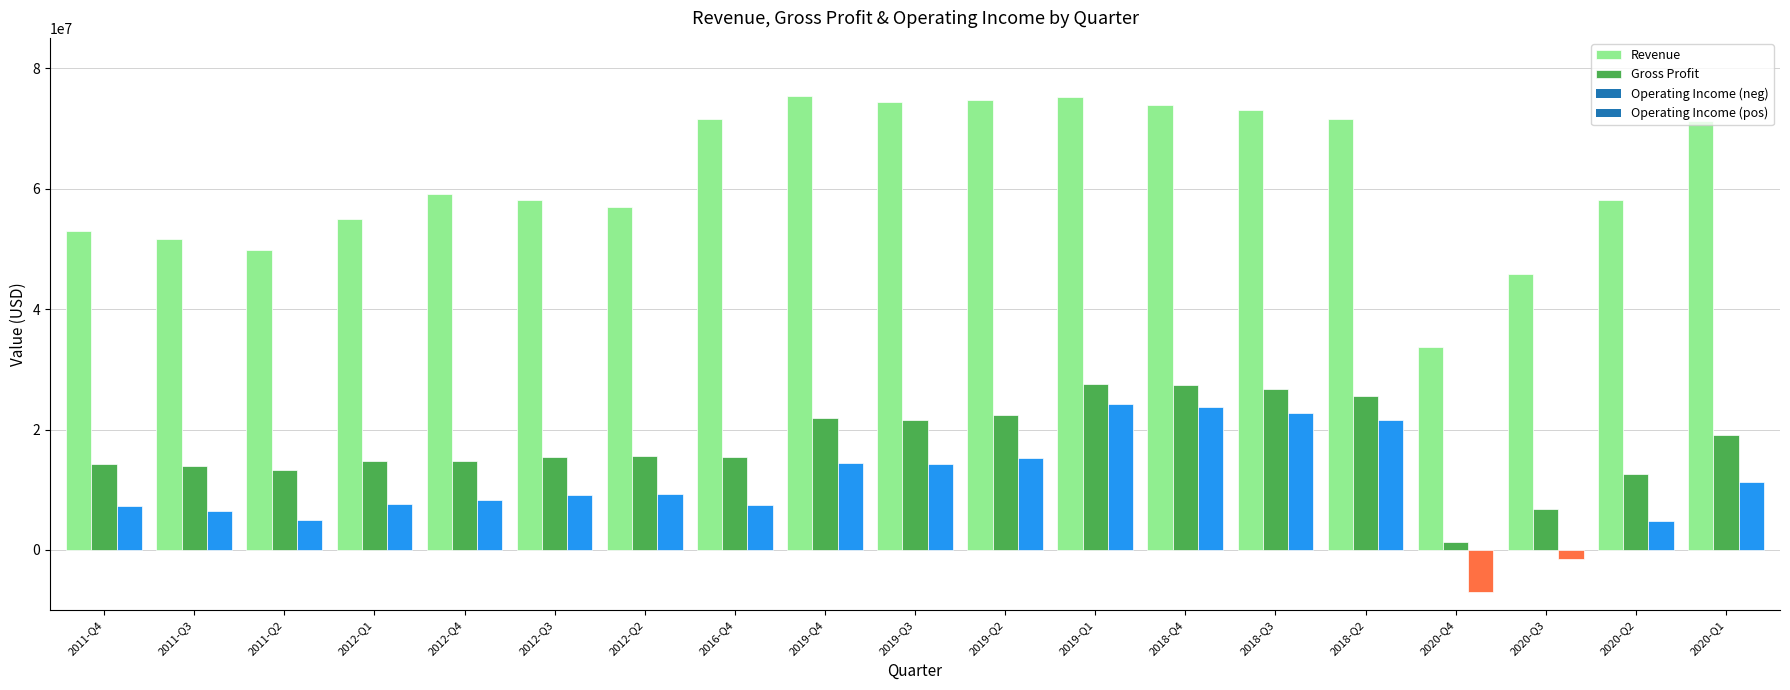

Is it true that Gross Profit equals 27353000 at 2018-Q4?

True